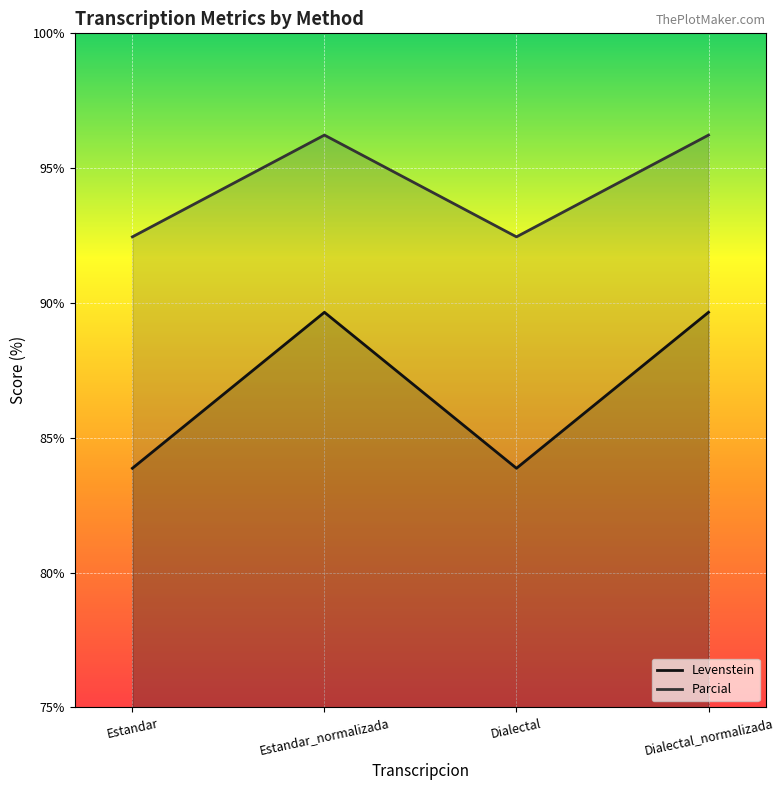

What is the label of the 2nd point from the right?

Dialectal